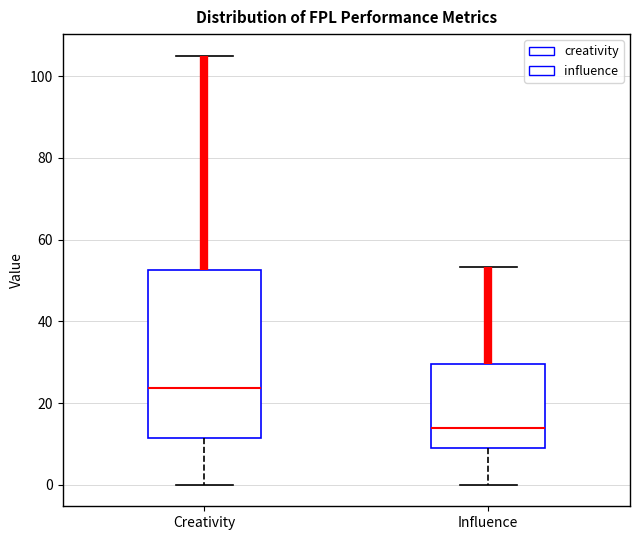

Where is the upper edge of the box for Influence on the y-axis? The values are not printed on the chart, so give them approximately, as read against the axis.

30